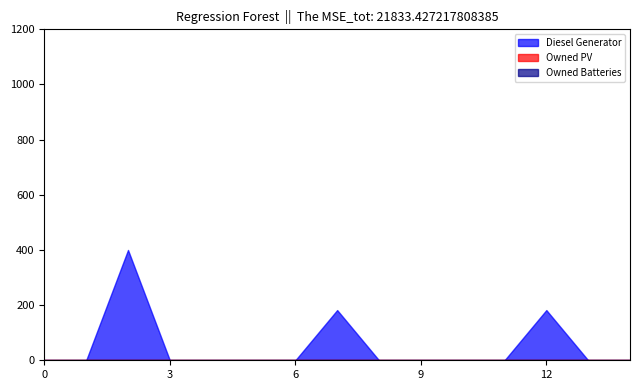

Which has a higher value, 14 or 8?

14